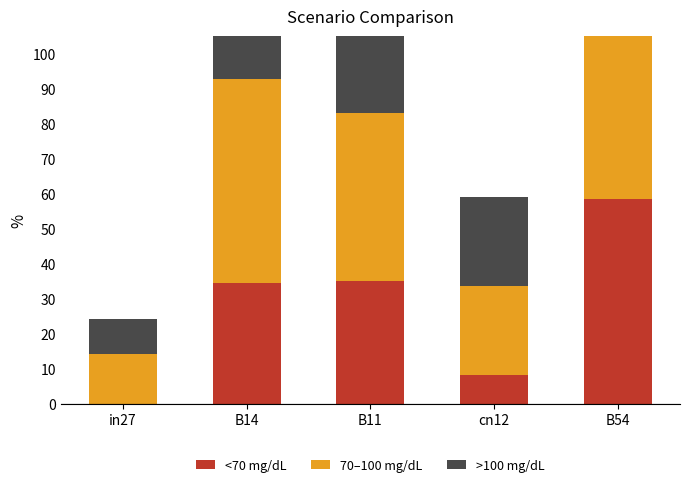

Which series changed the most between in27 and cn12?

>100 mg/dL